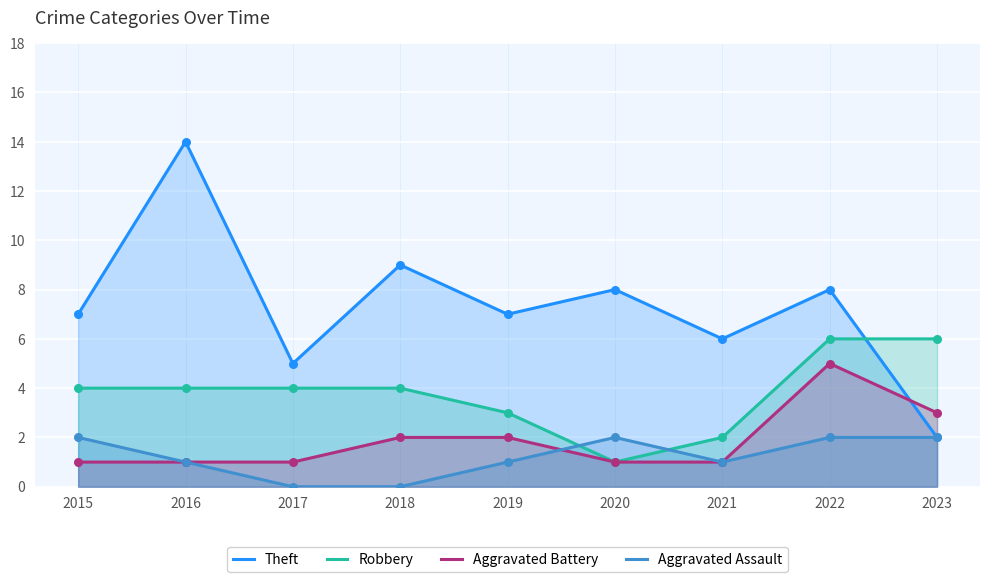

Which series has the largest Y range (max minus min)?

Theft